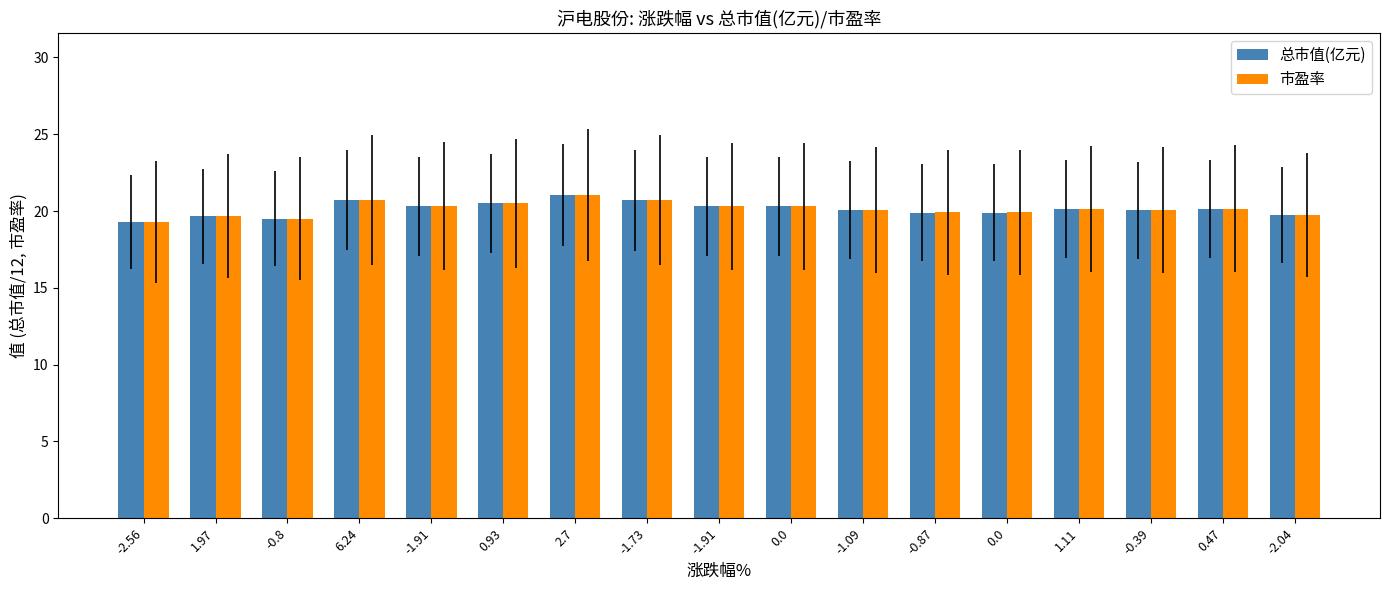

Between -1.91 and -1.09, which series saw the biggest shift?

总市值(亿元)